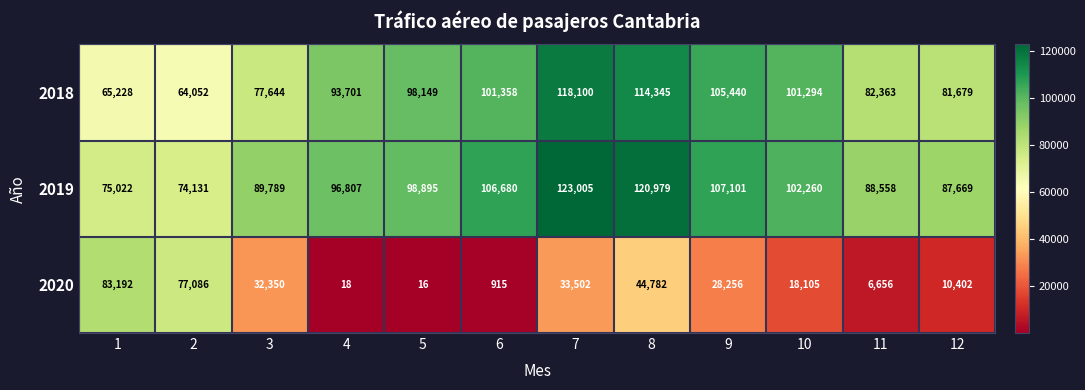

True or false: 2019 has a value of 102260 at 10.

True